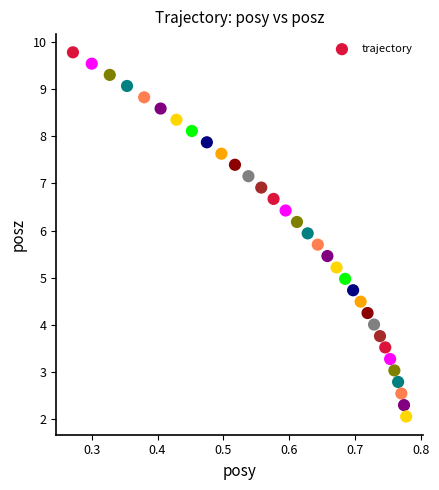

What is the range of Y values (max minus min)?

7.7